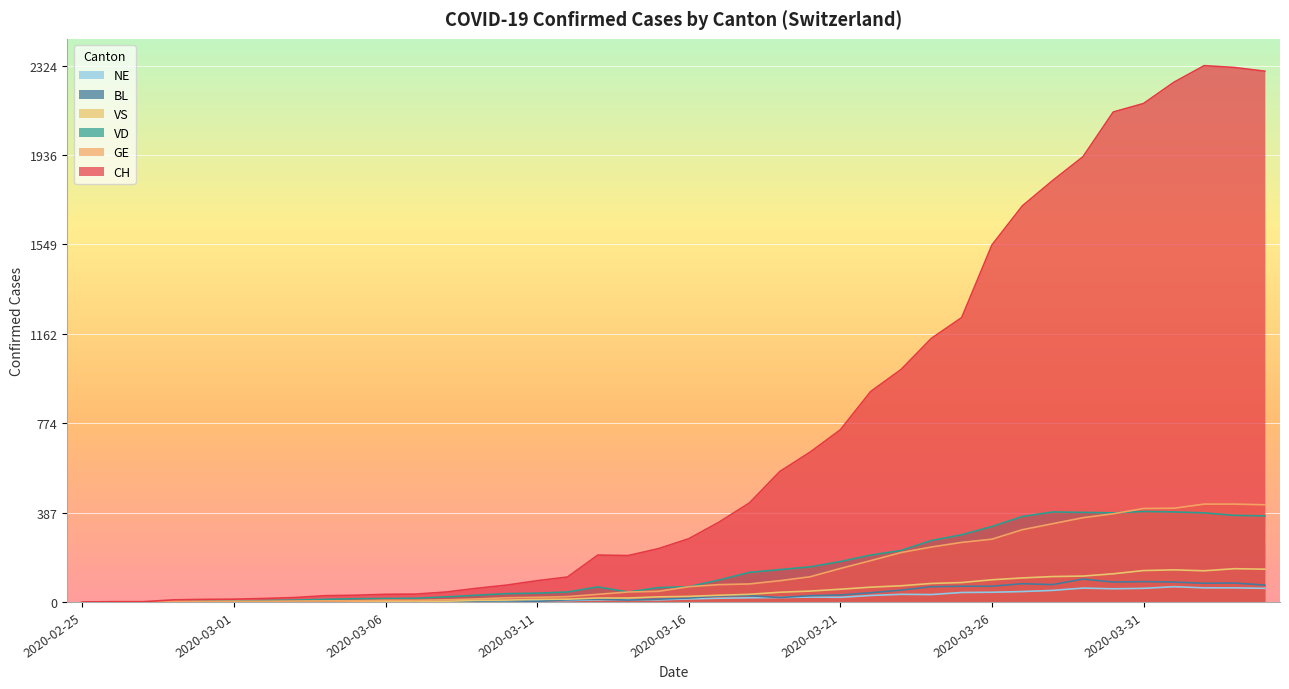

What is the sum of all BL values?

1259